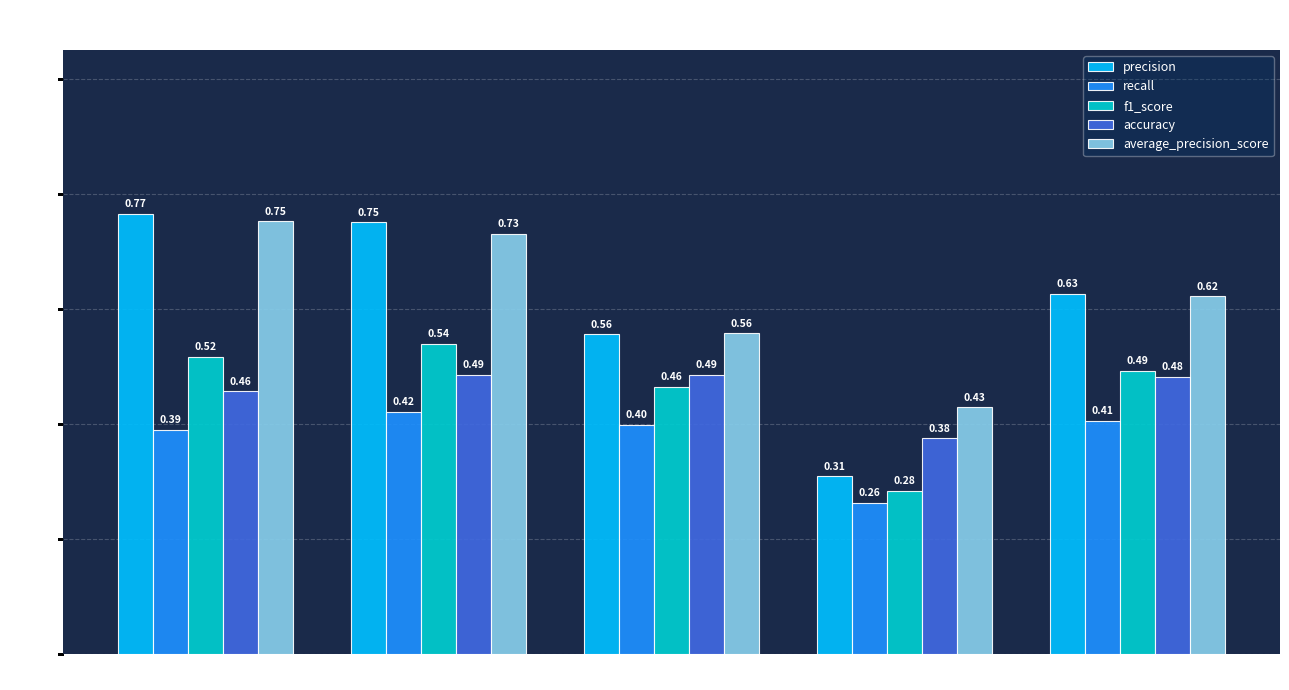

How many categories are shown in the chart?

5